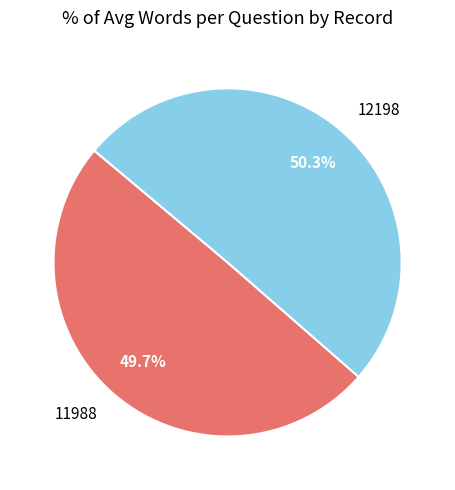

True or false: 11988 accounts for 37% of the total.

False